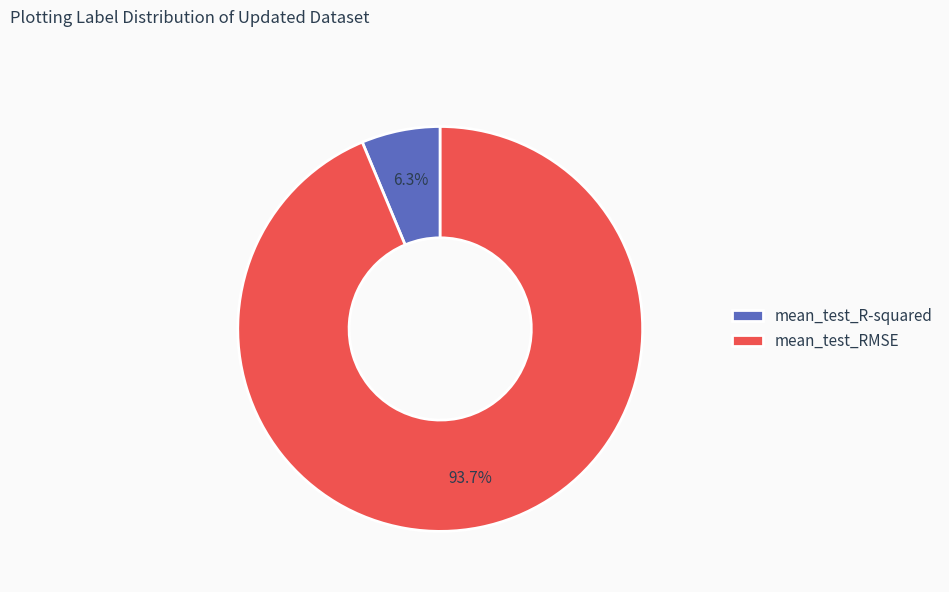

Count the number of slices in the pie.

2